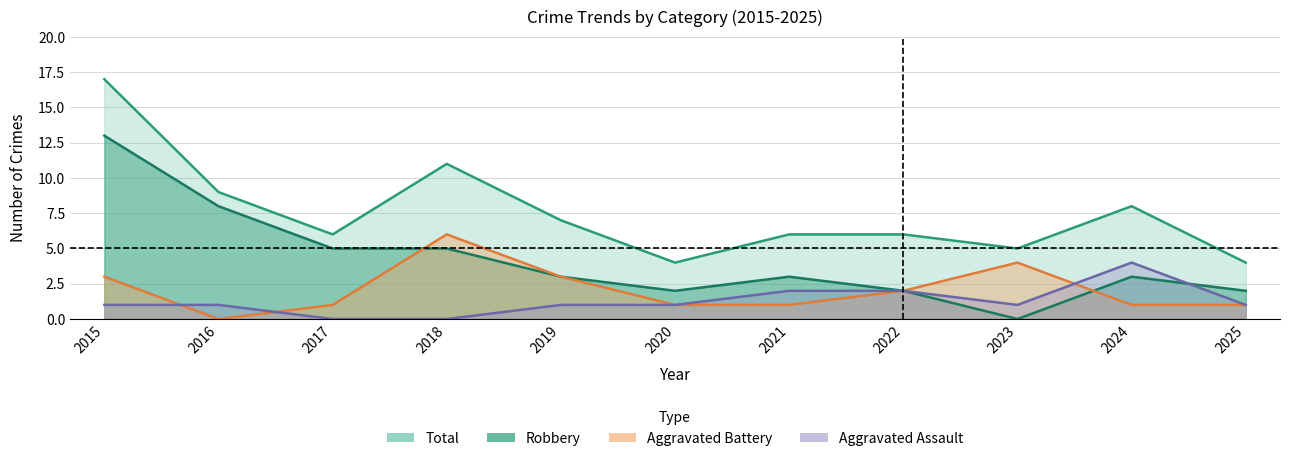

True or false: Robbery and Aggravated Battery intersect in this chart.

True